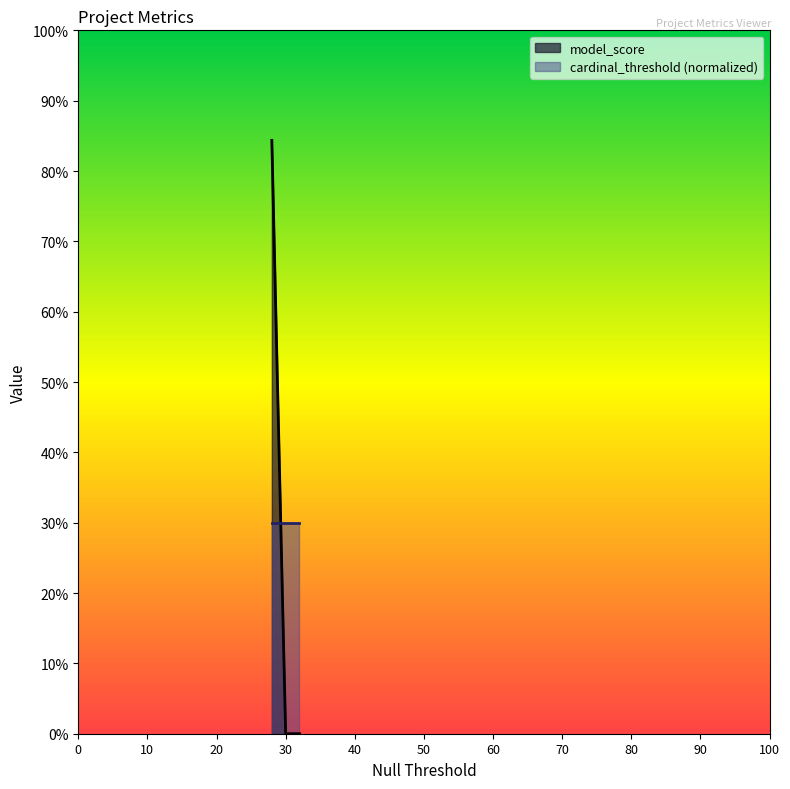

How many lines are shown in the chart?

1